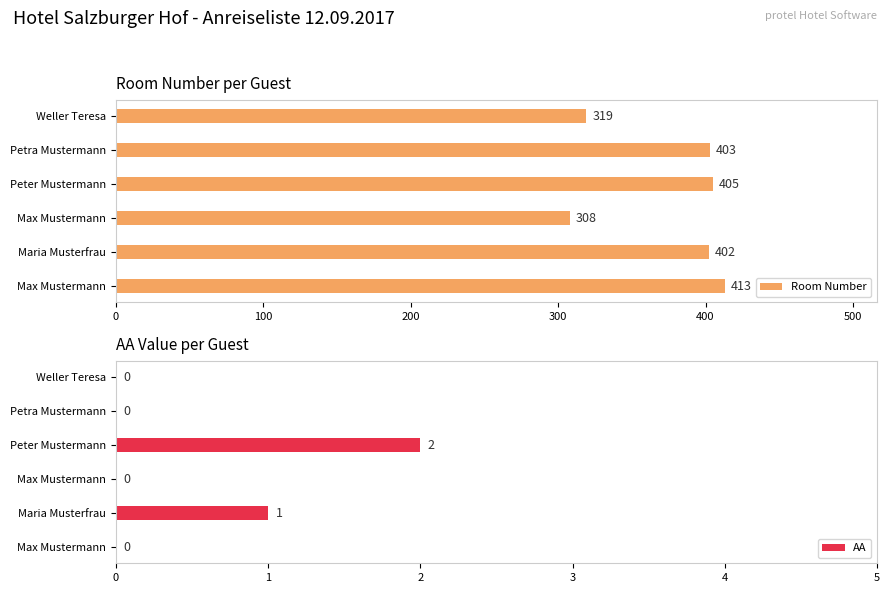

Reading left to right, list all the values displayed in this chart.

Room Number: 413	402	308	405	403	319
AA: 0	1	0	2	0	0